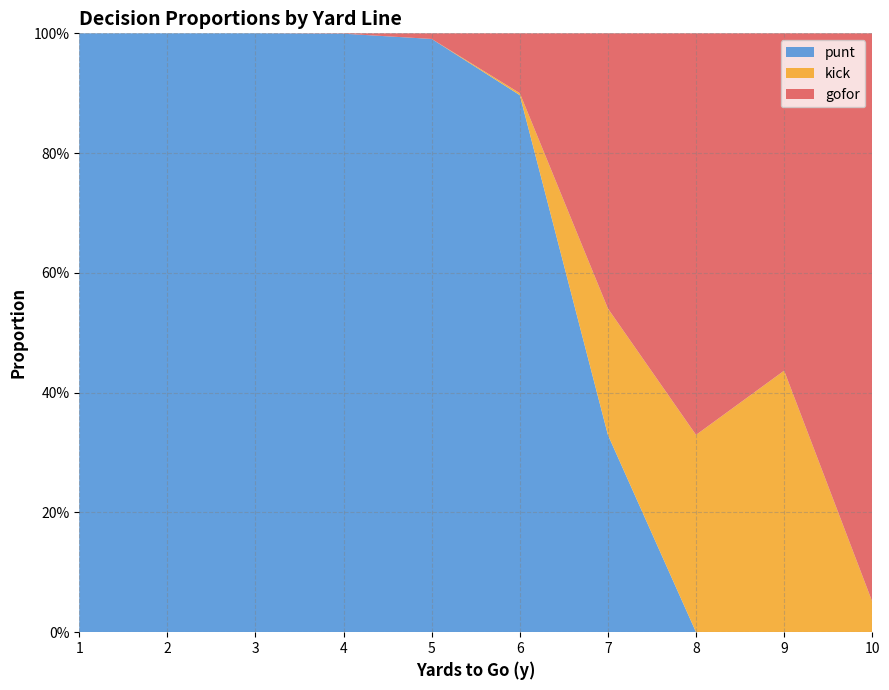

What are all the series names shown in the legend?

punt, kick, gofor